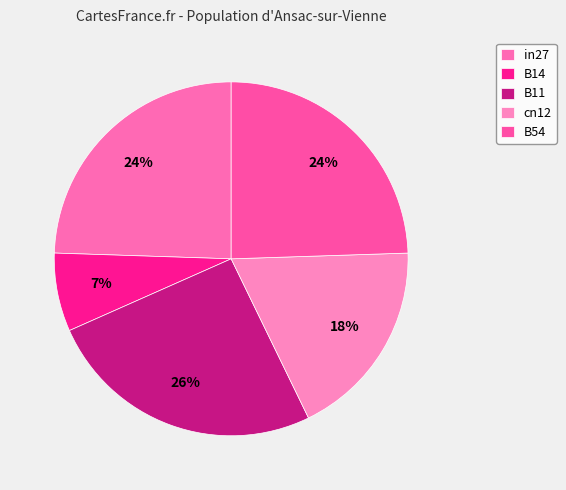

How many segments does this pie chart have?

5